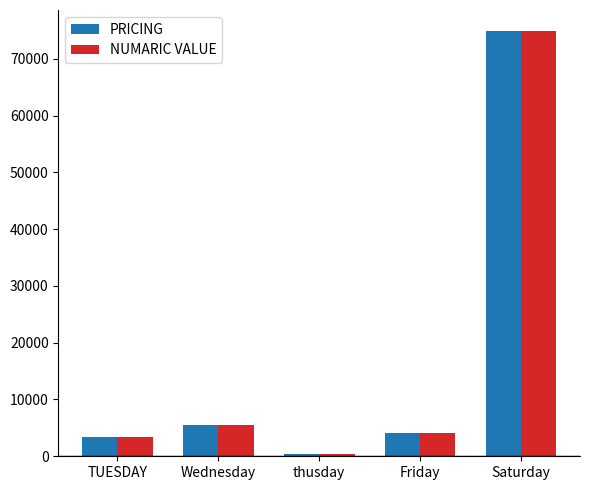

Which label corresponds to the smallest value in the chart?

thusday